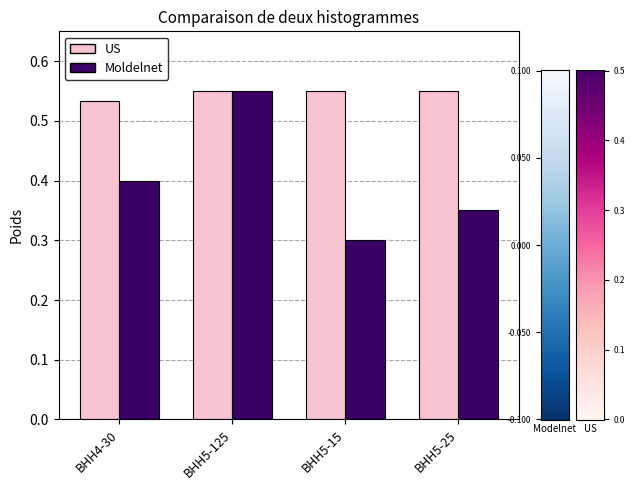

The Moldelnet series shows 0.1 at ВНН4-30. True or false?

False